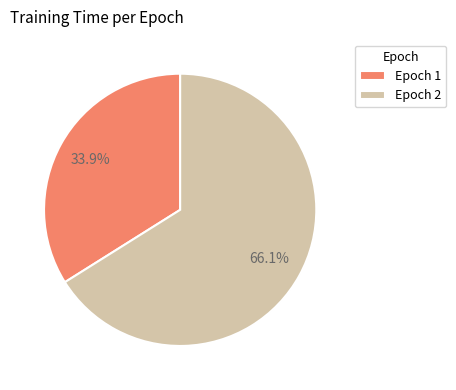

Between Epoch 2 and Epoch 1, which is larger?

Epoch 2